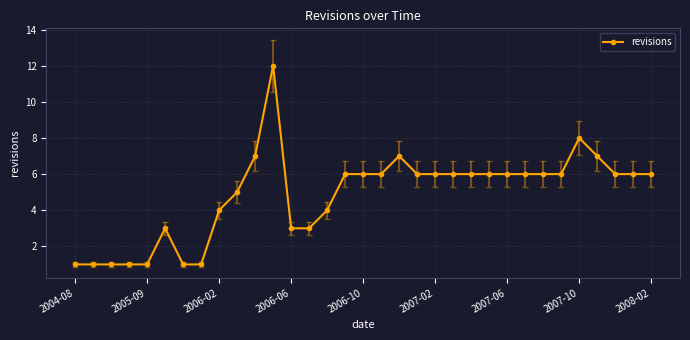

What is the greatest value displayed?

12